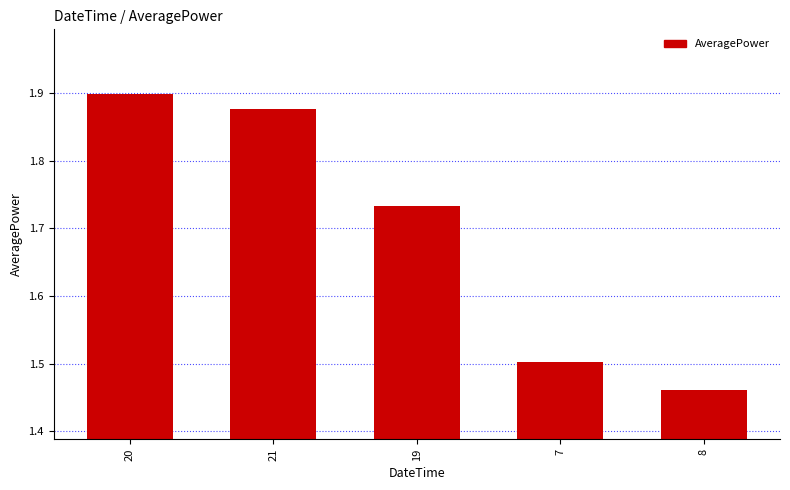

What is the change in value from 19 to 7?

-0.2